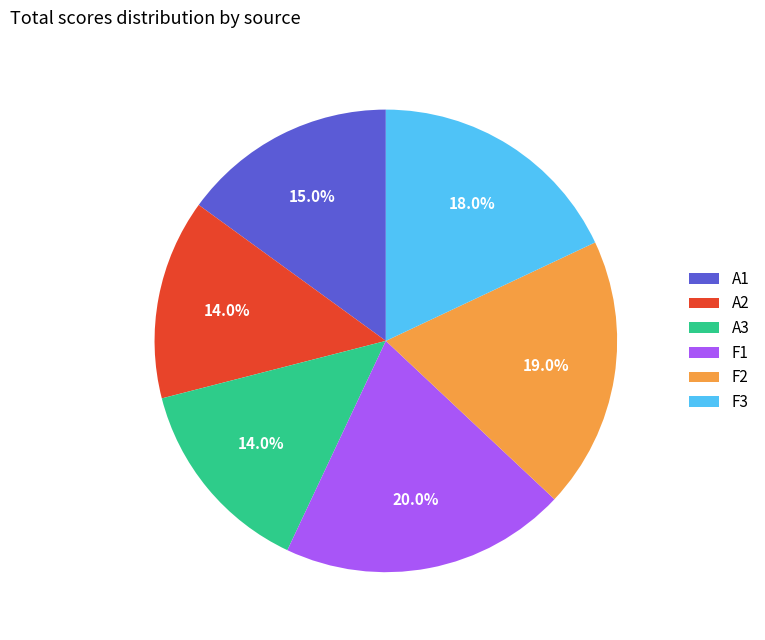

Which category has the biggest portion of the pie?

F1